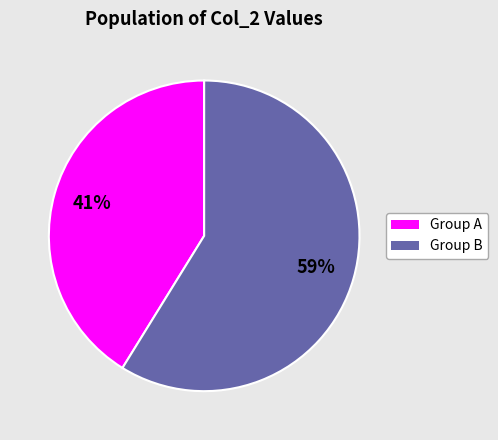

To the nearest percent, what is the difference between the largest and smallest slice percentages?

18%